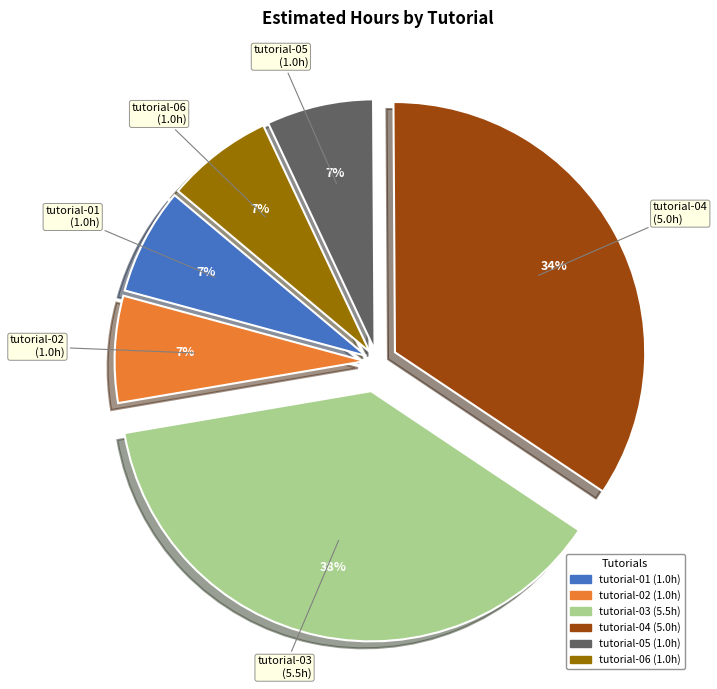

Is the sum of tutorial-06 and tutorial-01 greater than half?

No